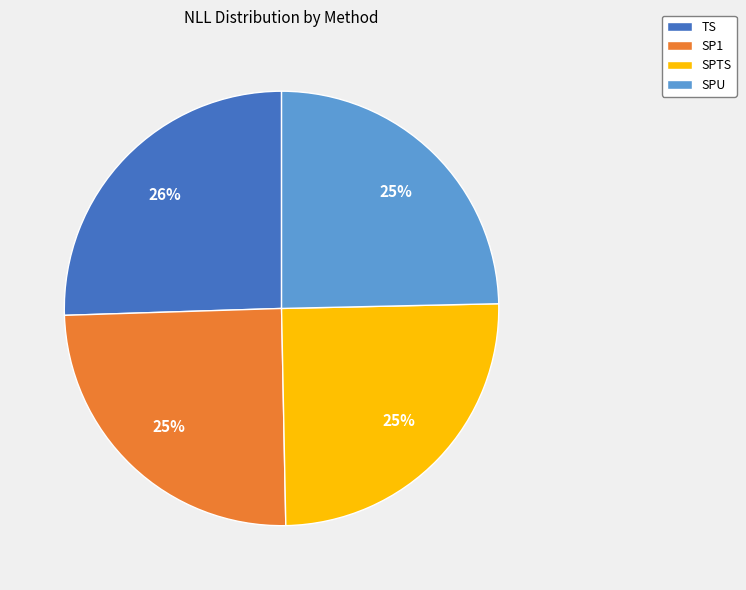

Does any single category account for the majority?

No